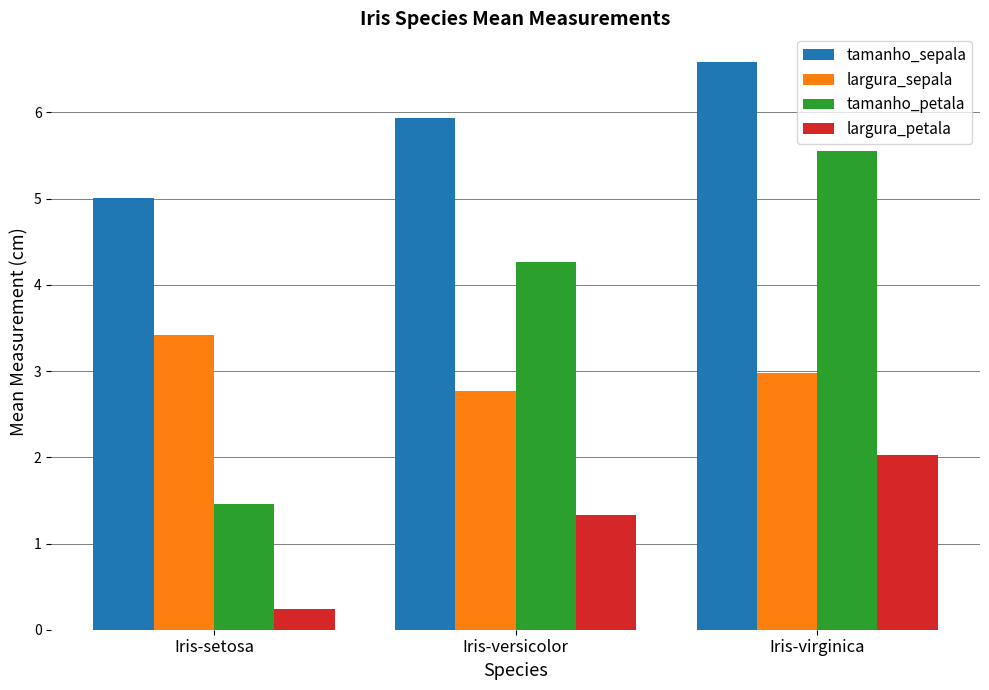

What position from the left is Iris-versicolor?

2